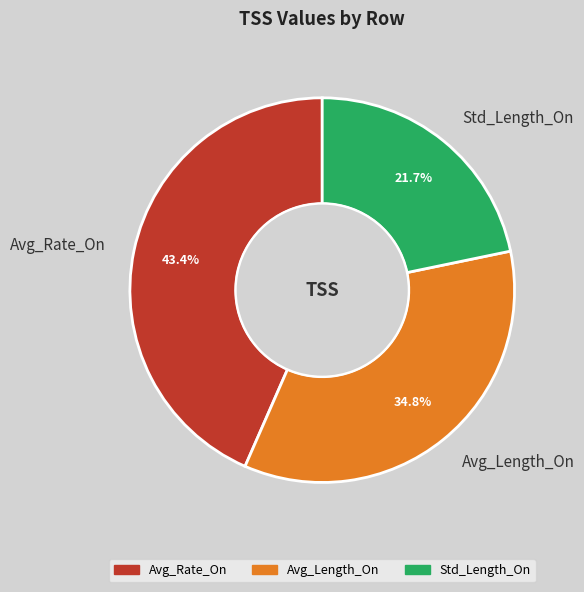

The Avg_Length_On slice represents 35% of the pie. True or false?

True